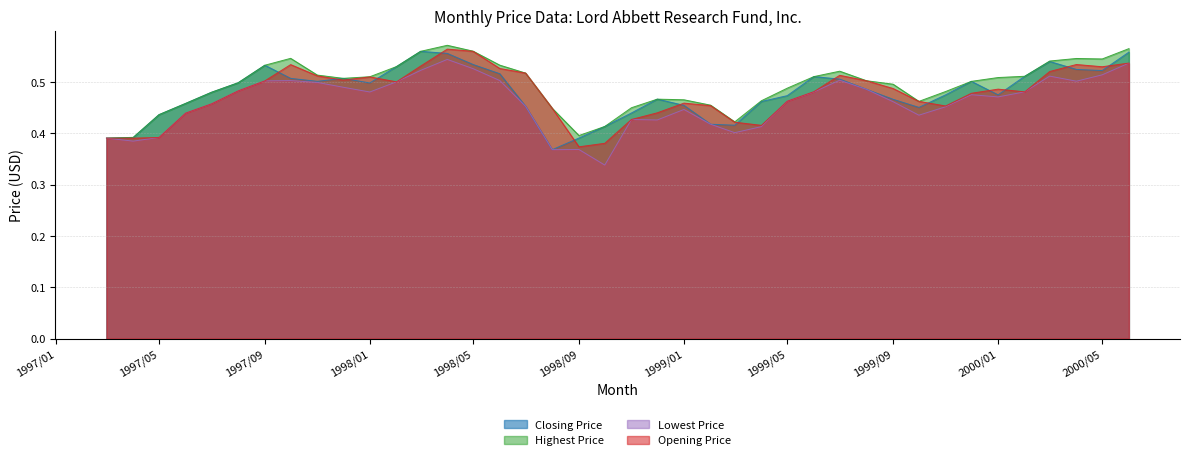

What is the label of the 33rd point from the right?

1997-10